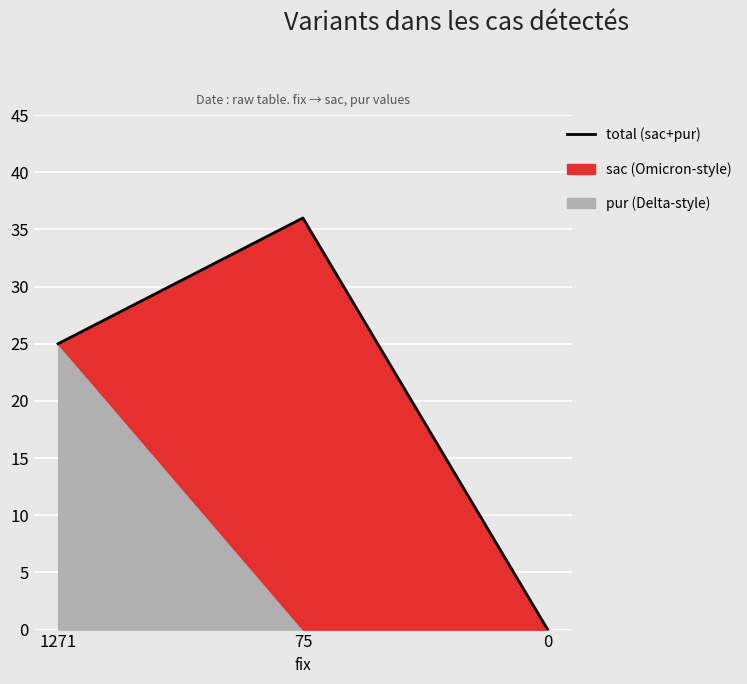

Which has a higher value, 0 or 1271?

1271